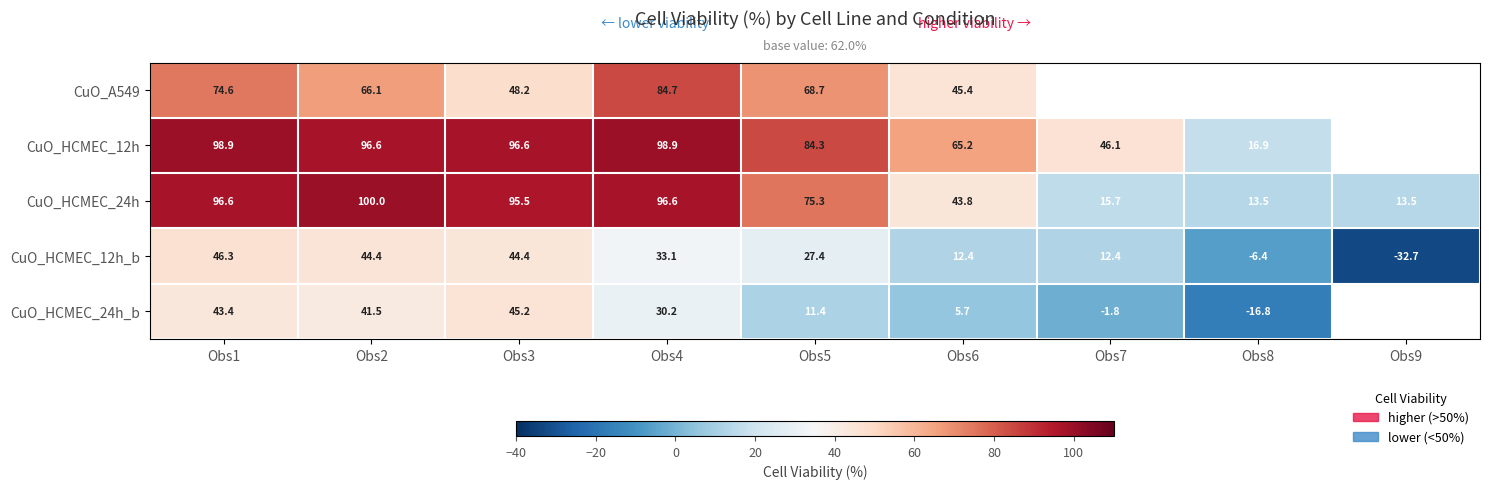

What is the sum of the CuO_HCMEC_12h_b values at Obs3 and Obs8?

38.0